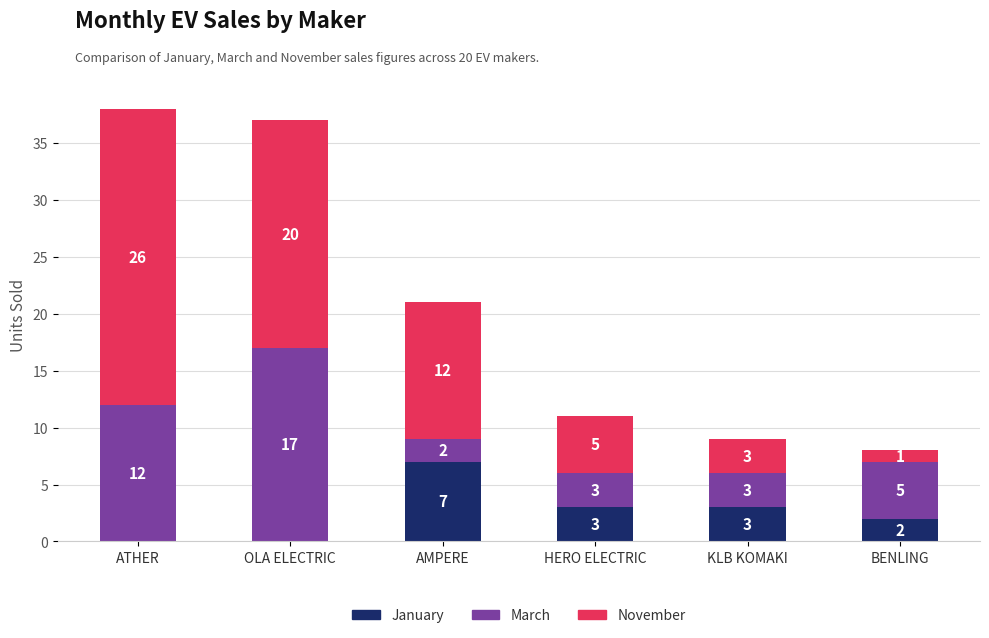

What is the total value across all series at ATHER?

38